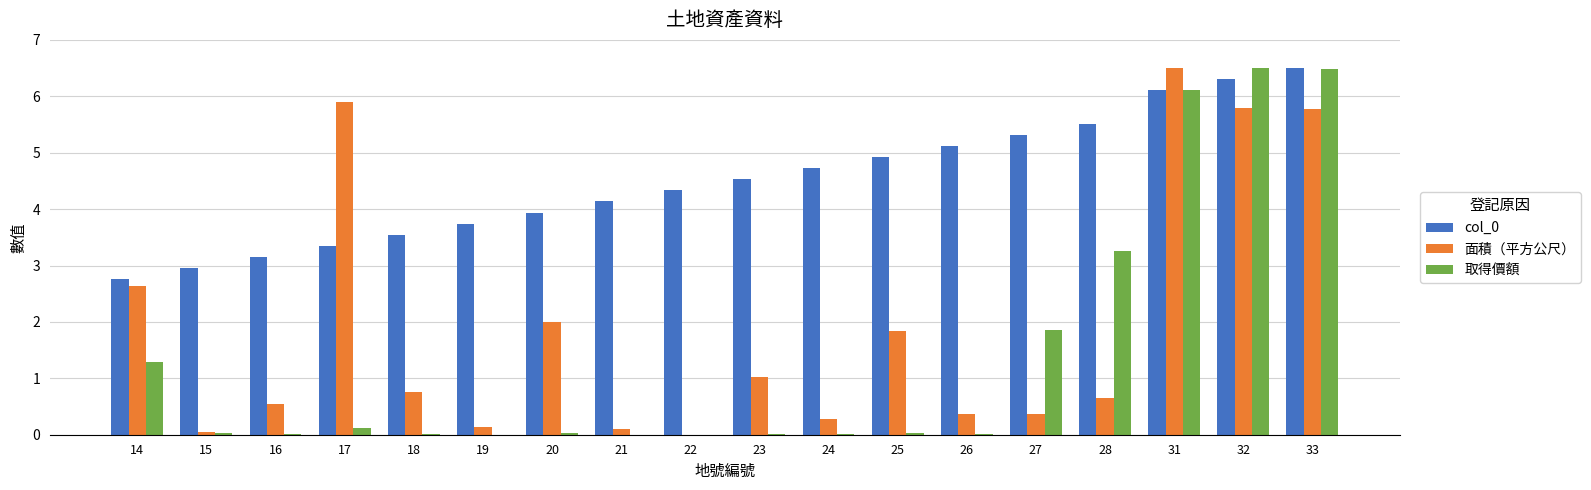

Is the value of col_0 at 23 greater than the value of 面積（平方公尺） at 27?

Yes